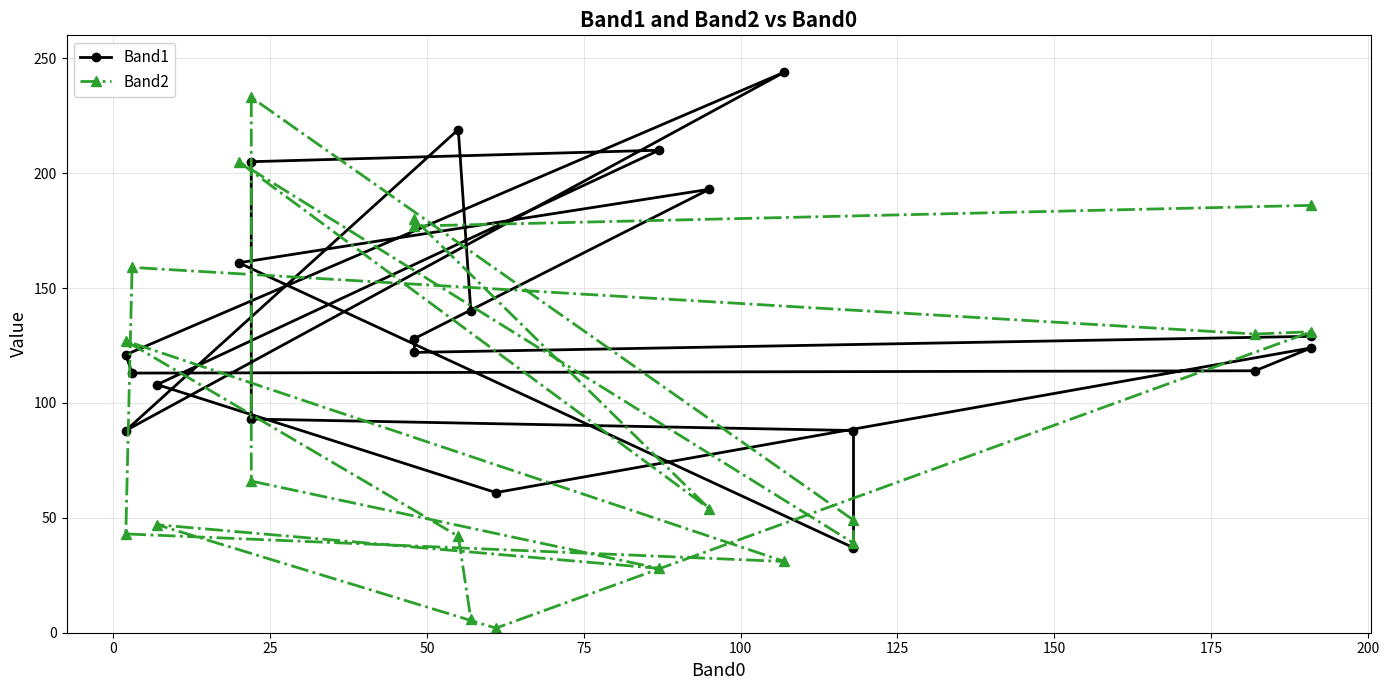

In Band2, how many points are higher than both neighbors (excluding endpoints)?

7